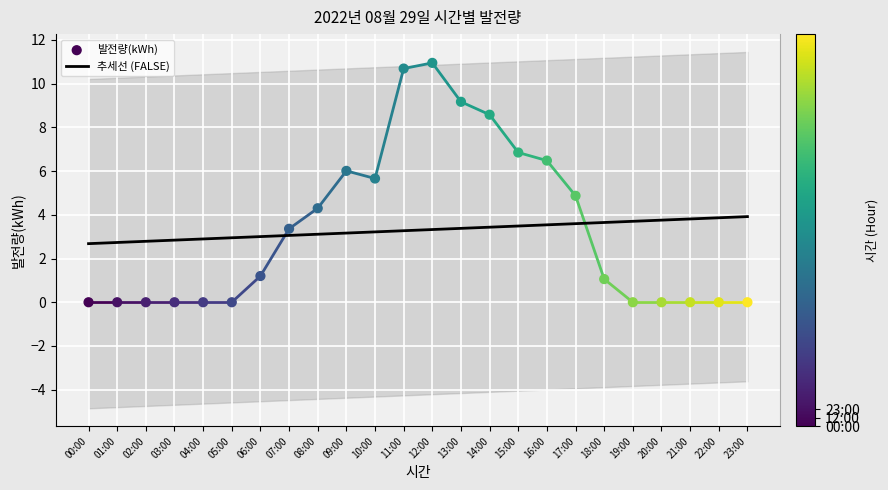

Which series contains the lowest Y value?

발전량(kWh)